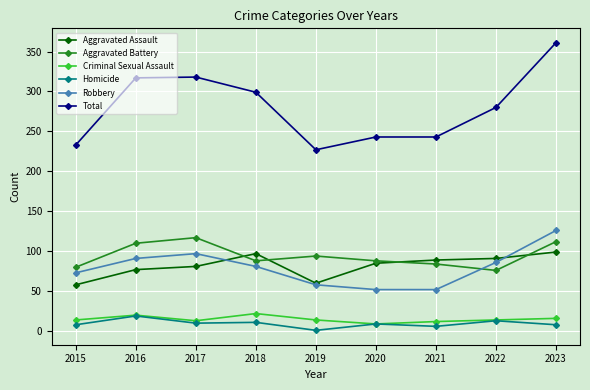

Which series has the largest range (max minus min)?

Total